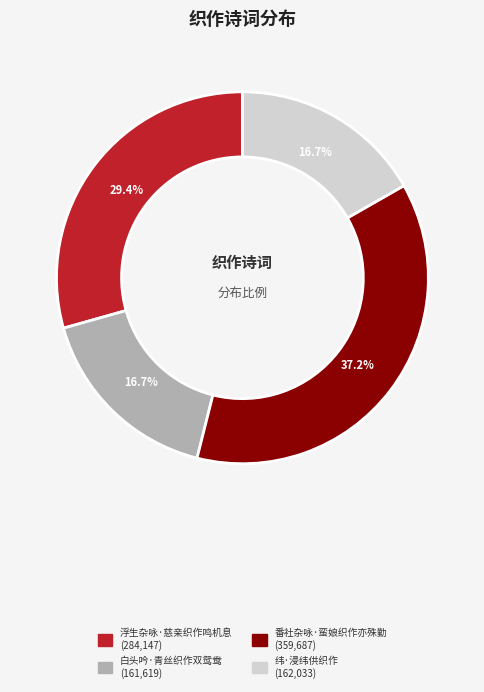

What percentage do 纬·浸纬供织作 and 浮生杂咏·慈亲织作鸣机息 together represent?

46.1%